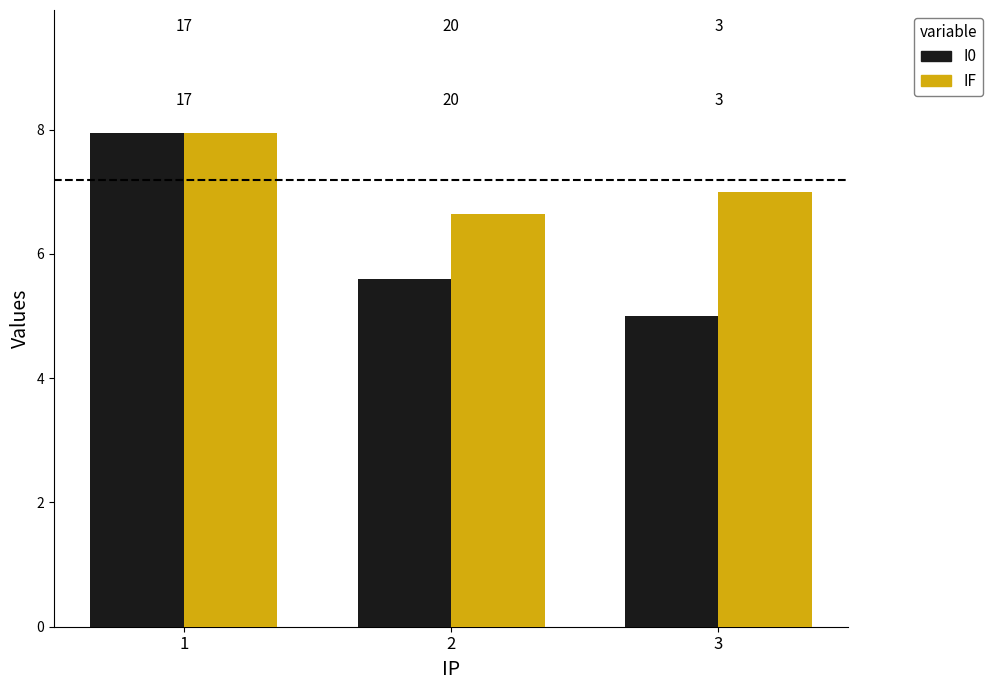

At which label is IF closest to 7?

3